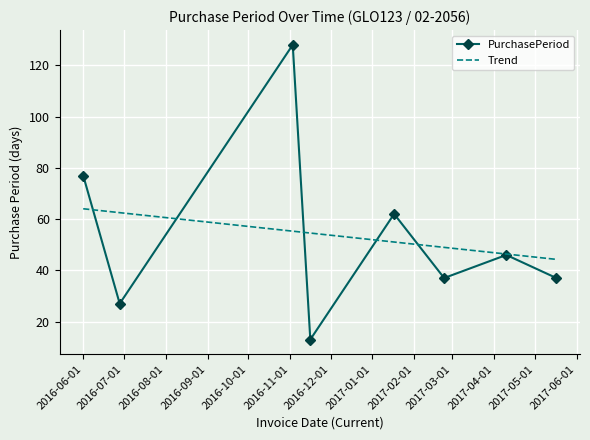

Where does the data first go above 46?

2016-06-01